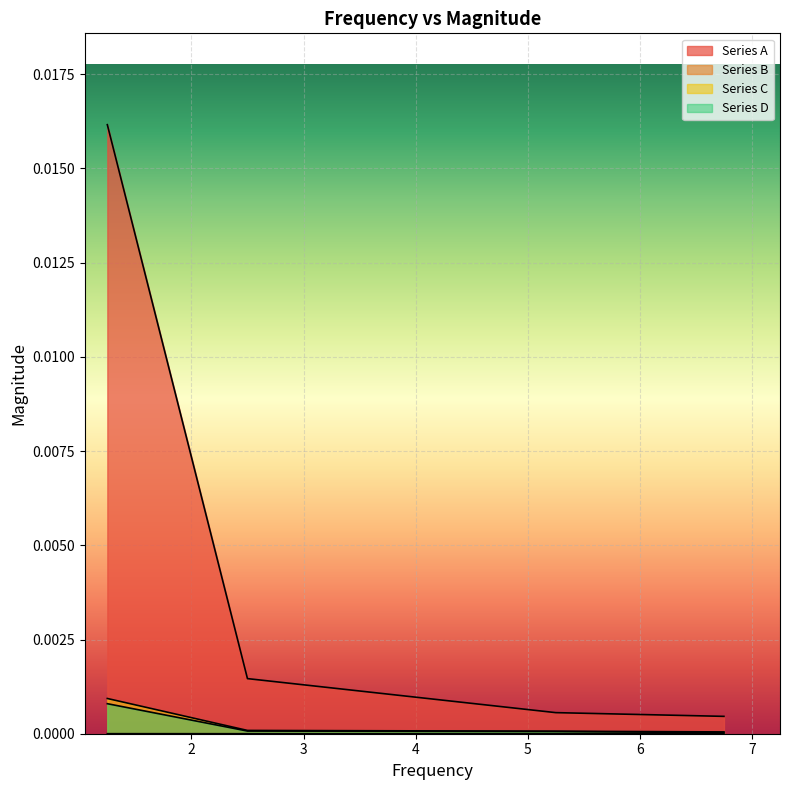

How many lines are shown in the chart?

4